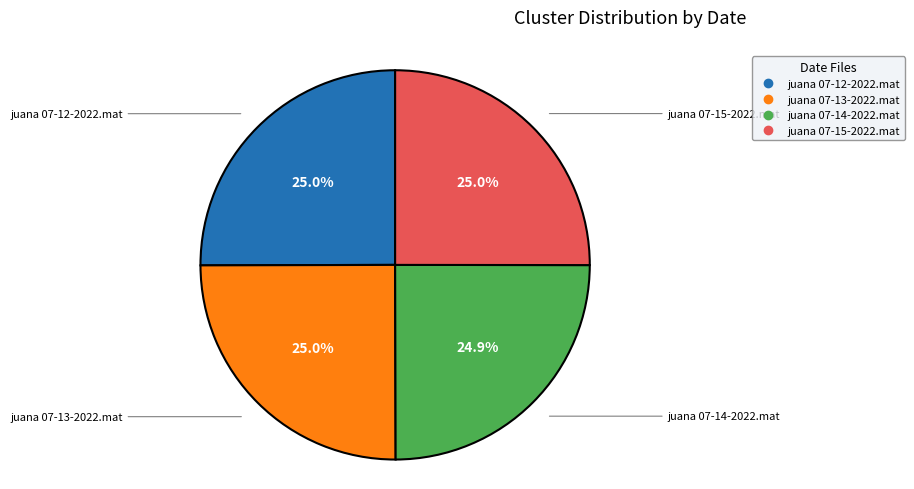

What percentage is the juana 07-12-2022.mat slice, to the nearest percent?

25%